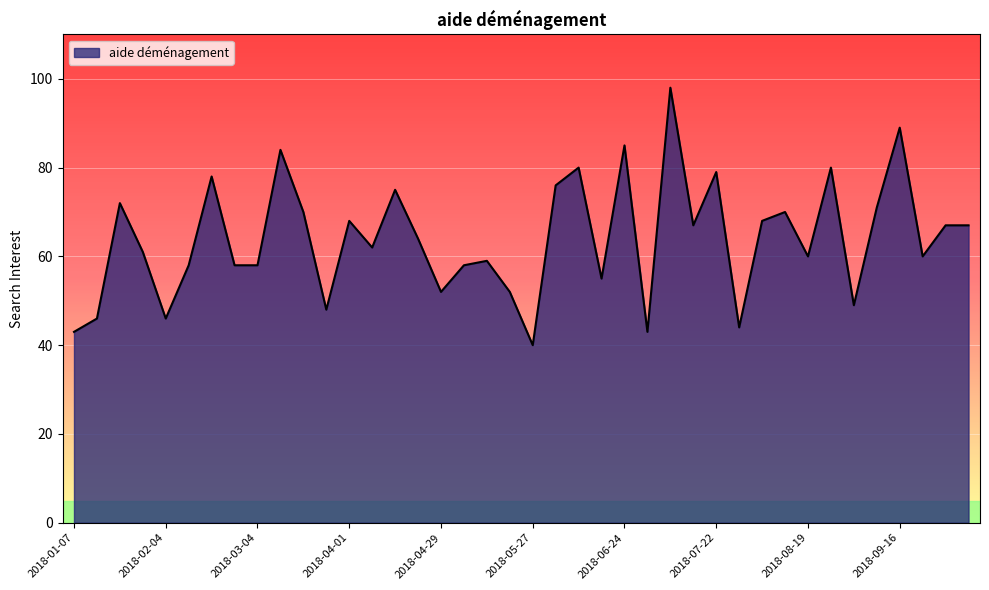

Reading left to right, what are all the values shown in this chart?

43	46	72	61	46	58	78	58	58	84	70	48	68	62	75	64	52	58	59	52	40	76	80	55	85	43	98	67	79	44	68	70	60	80	49	71	89	60	67	67